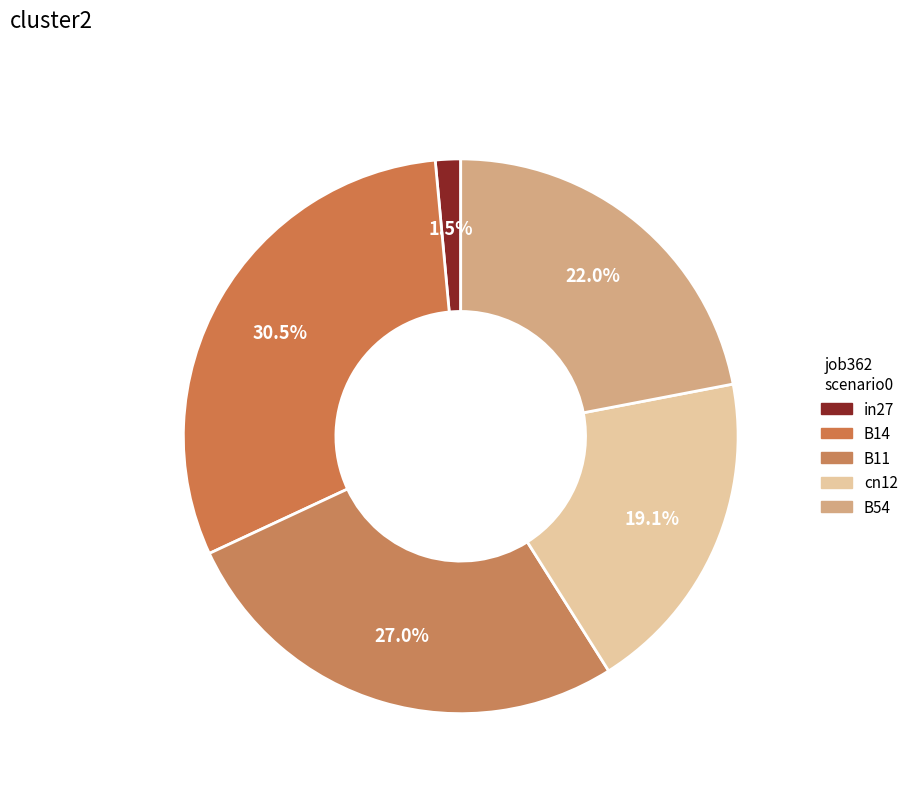

Rank the categories by value from highest to lowest.

B14, B11, B54, cn12, in27